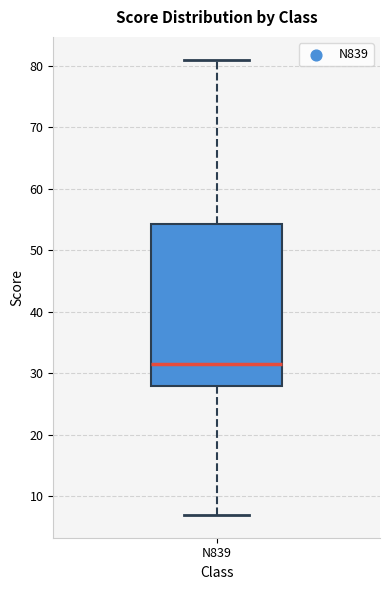

Read this box plot against the y-axis: the position of the median line, the range covered by the box, and the ends of both whiskers. The values are not printed on the chart, so give them approximately, as read against the axis.

median 32, box 28 to 54, whiskers 7 to 81